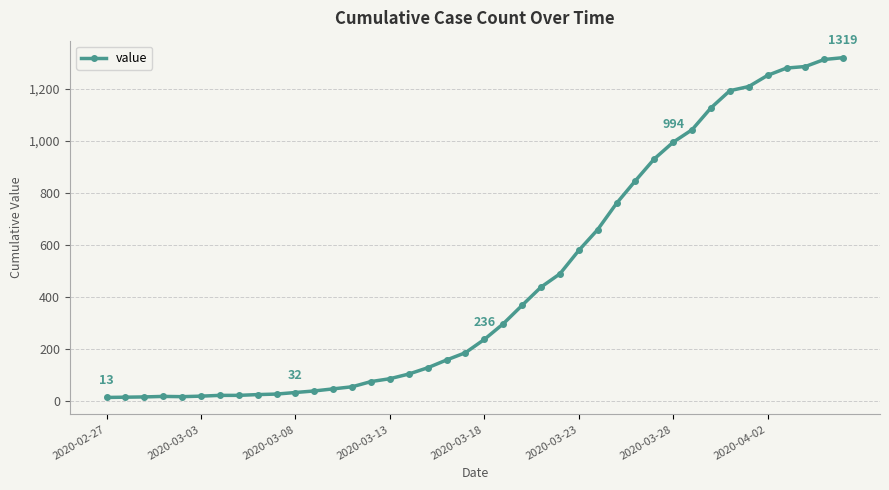

What is the average value?

467